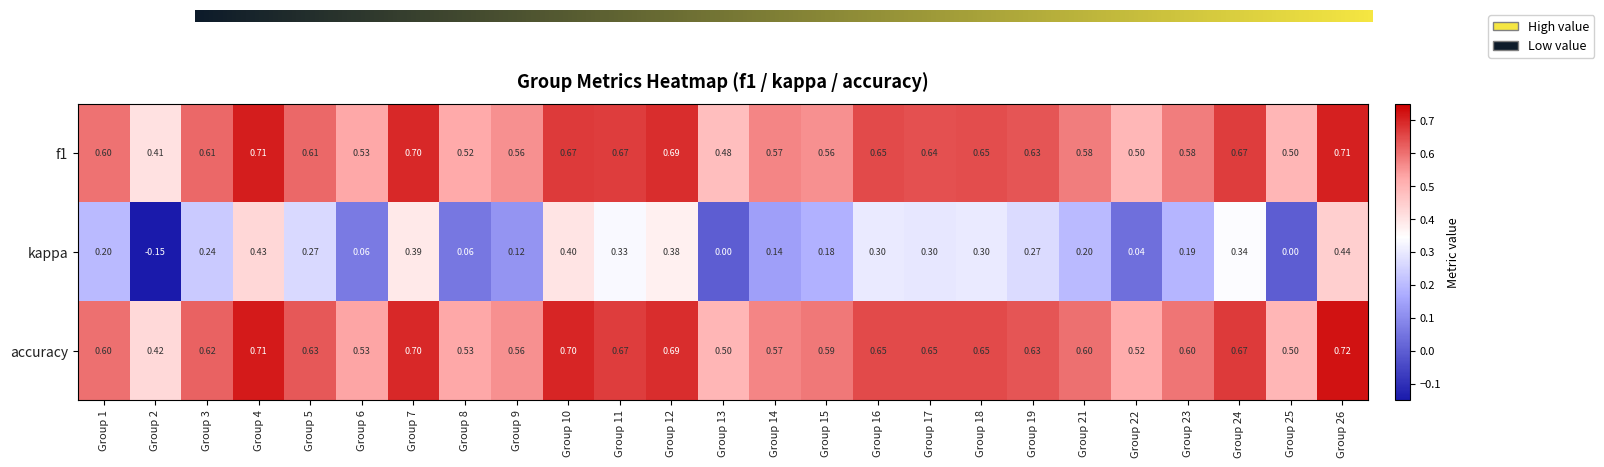

Between Group 5 and Group 26, which series saw the biggest shift?

kappa